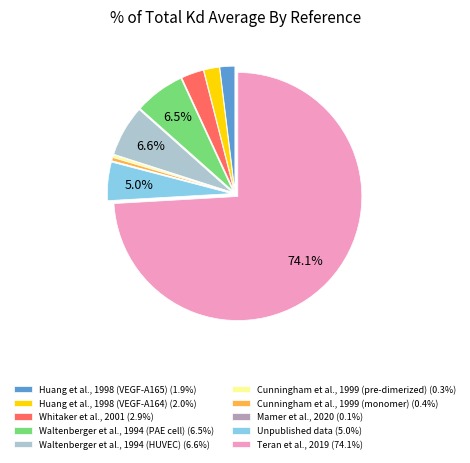

Which category has the biggest portion of the pie?

Teran et al., 2019